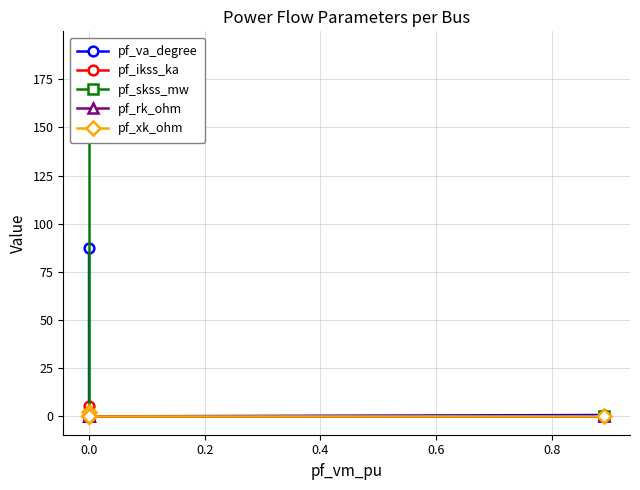

True or false: pf_ikss_ka and pf_skss_mw intersect in this chart.

False